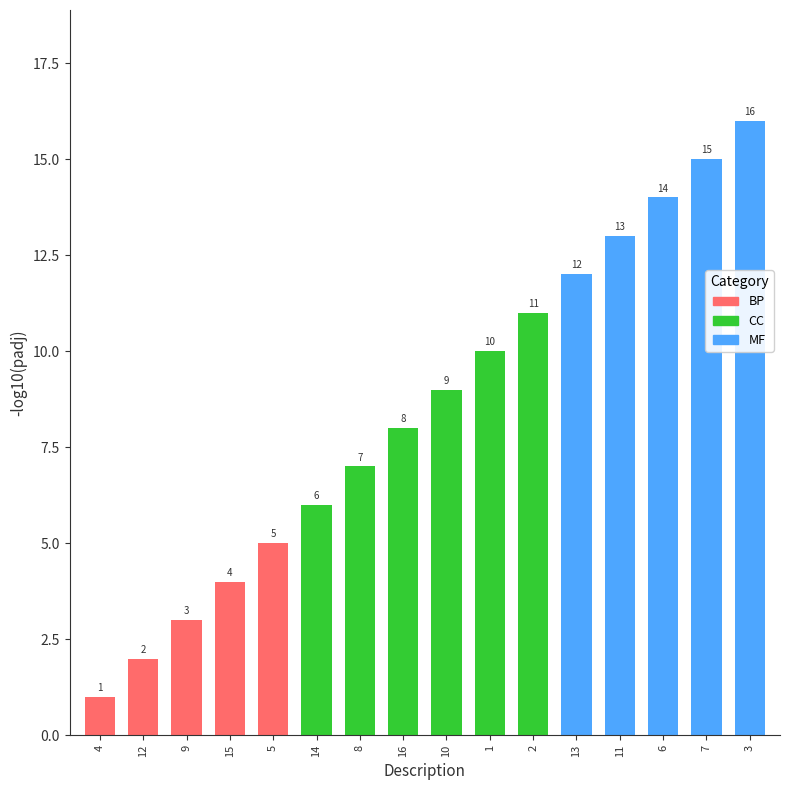

Is it true that the value at 11 is 5?

False